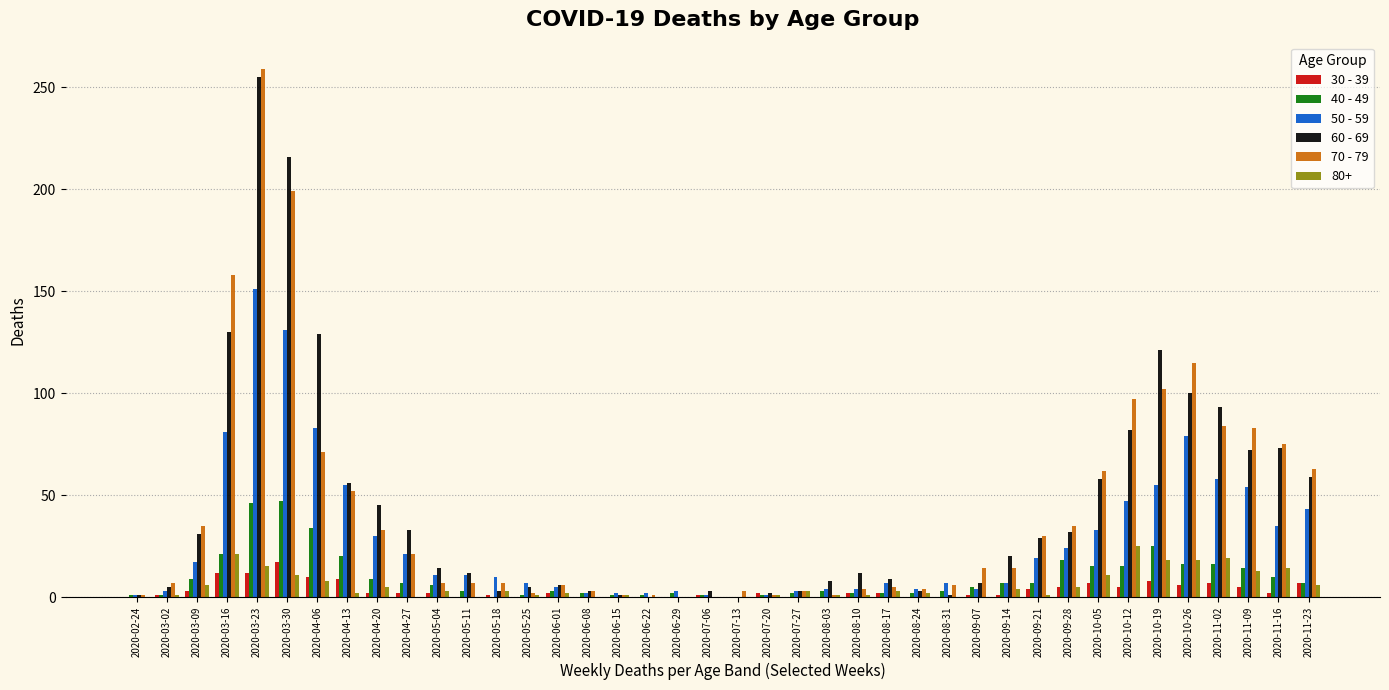

At which category does the chart reach its peak across all series?

2020-03-23